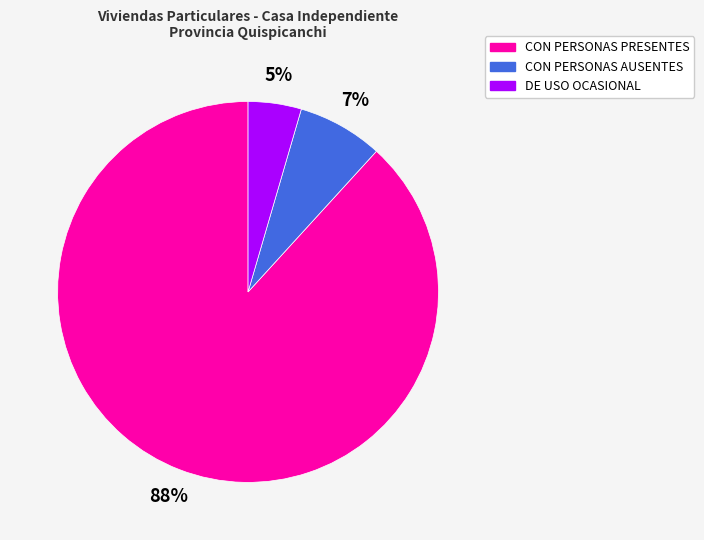

To the nearest percent, what is the difference between the CON PERSONAS PRESENTES and CON PERSONAS AUSENTES slice percentages?

81%